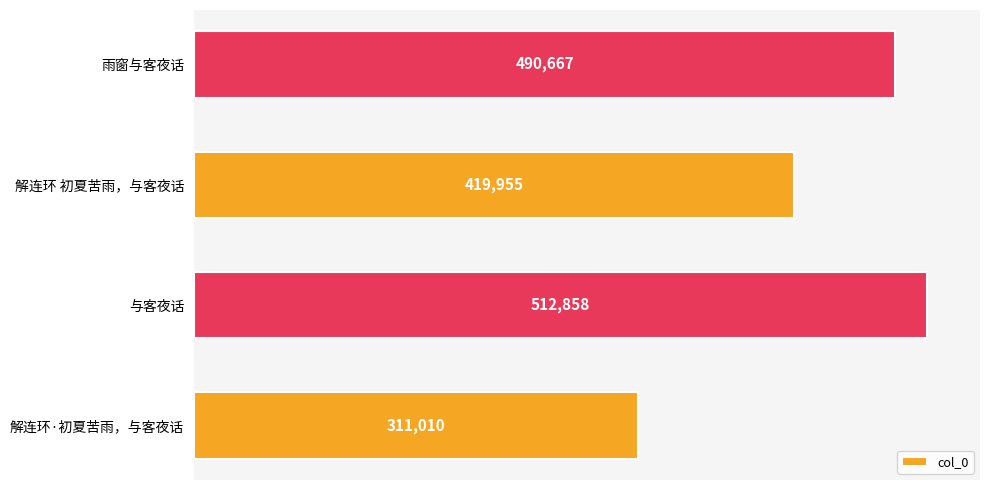

At which label is the value closest to 411934?

解连环 初夏苦雨，与客夜话